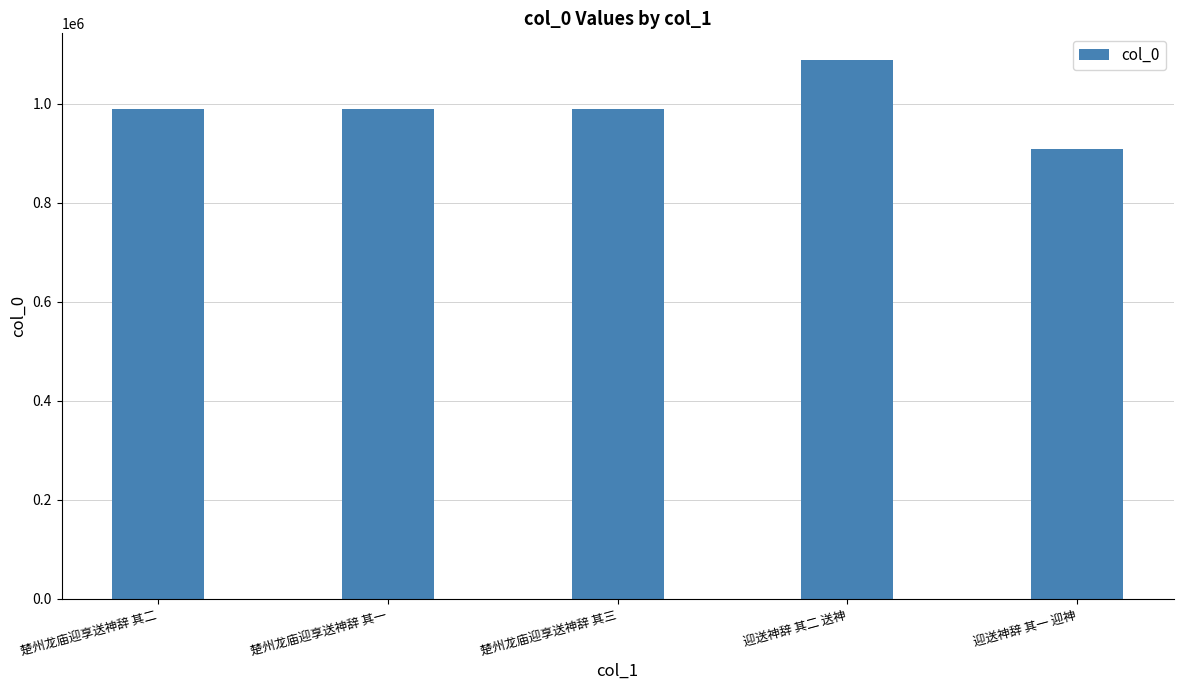

What is the sum of all values?

4959370